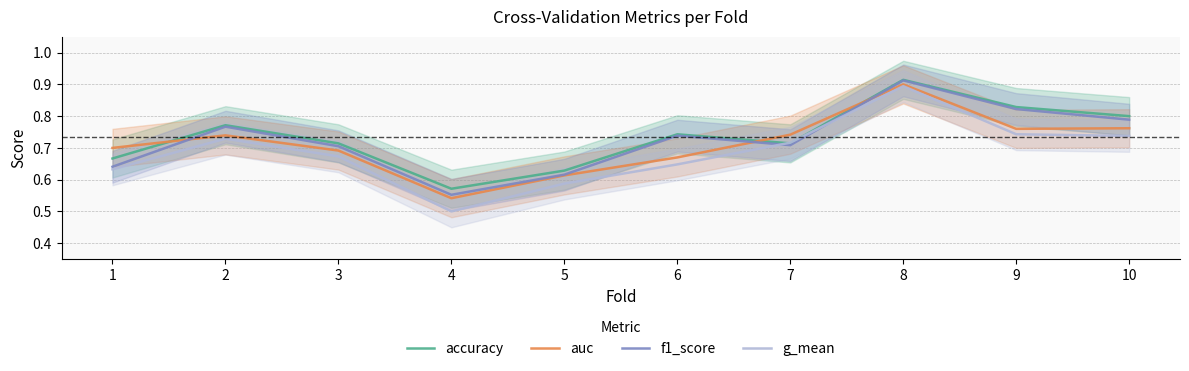

Does the chart have visible grid lines?

Yes